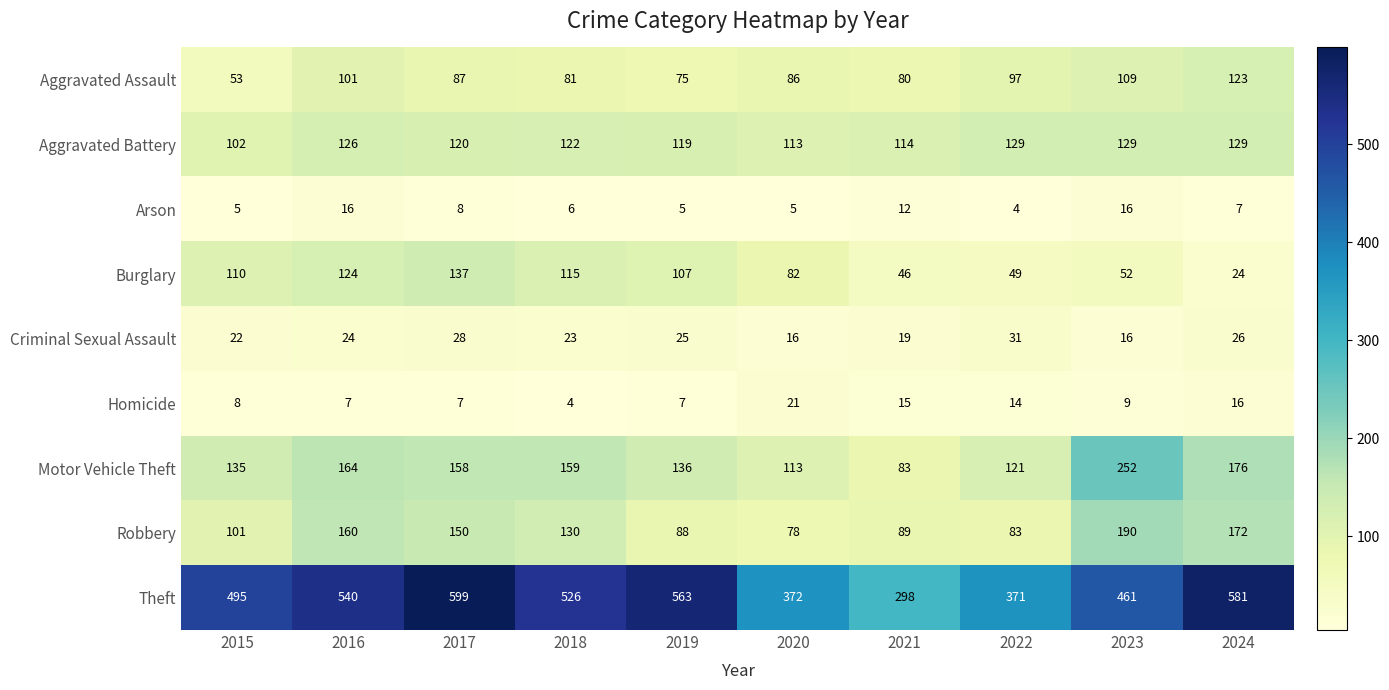

What is the average value of the Criminal Sexual Assault series?

23